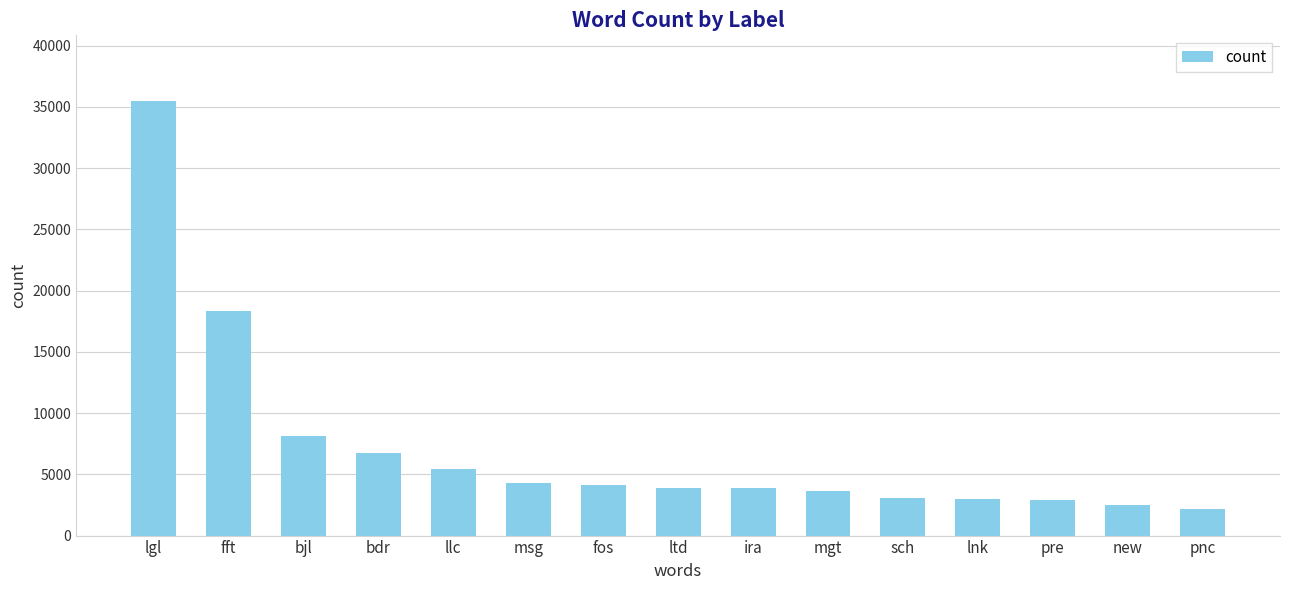

At which category does the chart reach its minimum across all series?

pnc